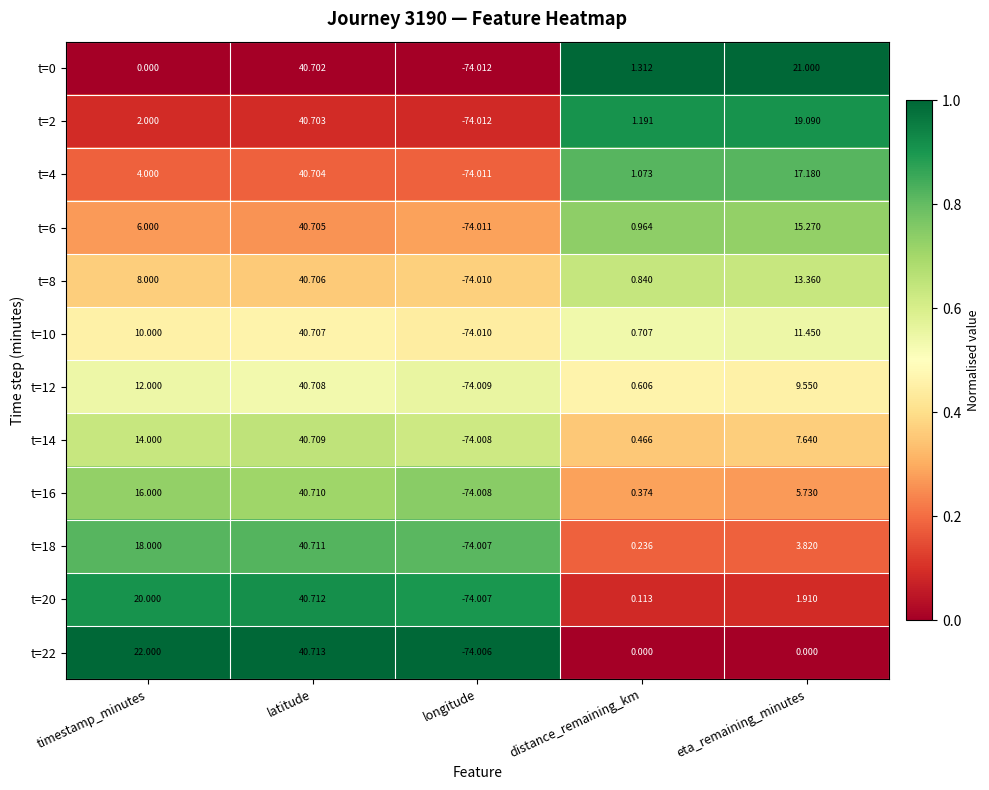

Where is t=4 nearest to the value -16?

distance_remaining_km